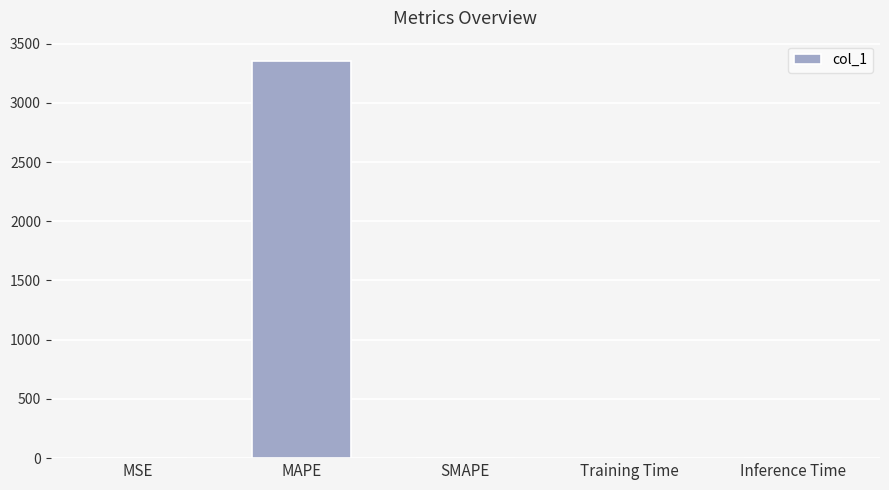

Which has a higher value, MAPE or SMAPE?

MAPE